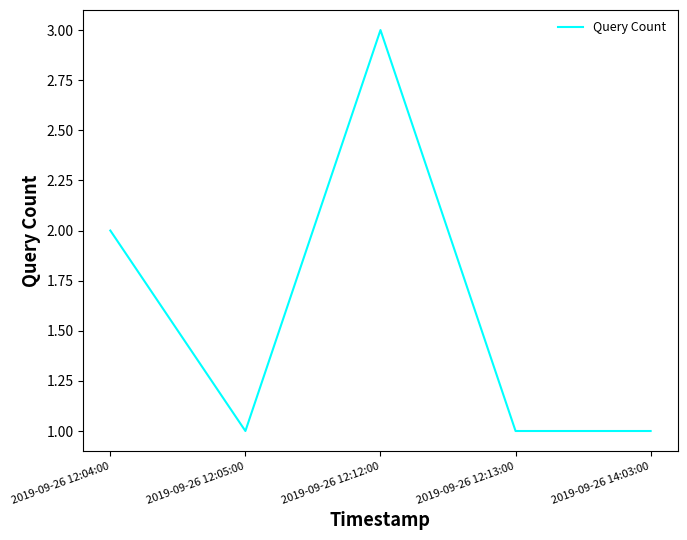

Which has a higher value, 2019-09-26 12:13:00 or 2019-09-26 12:12:00?

2019-09-26 12:12:00